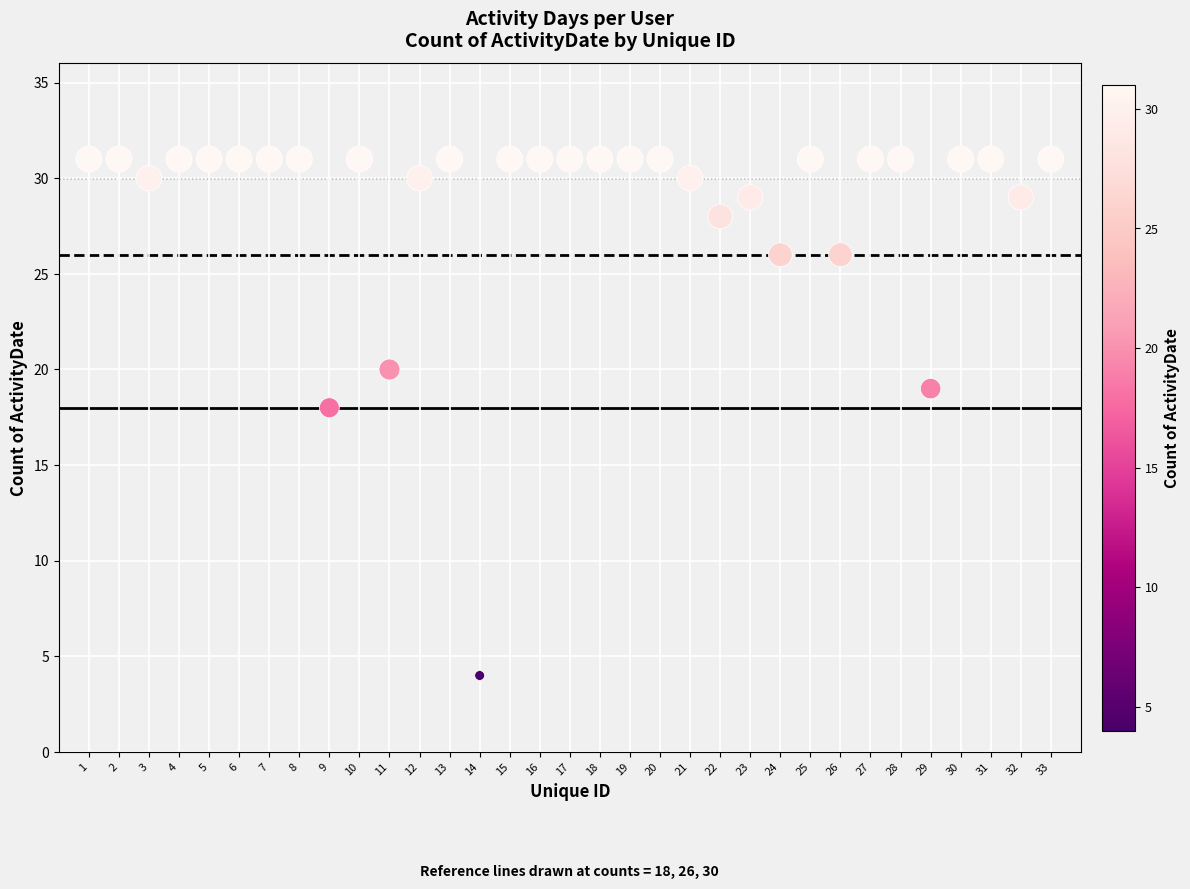

What Y value in the scatter plot is closest to 17?

18